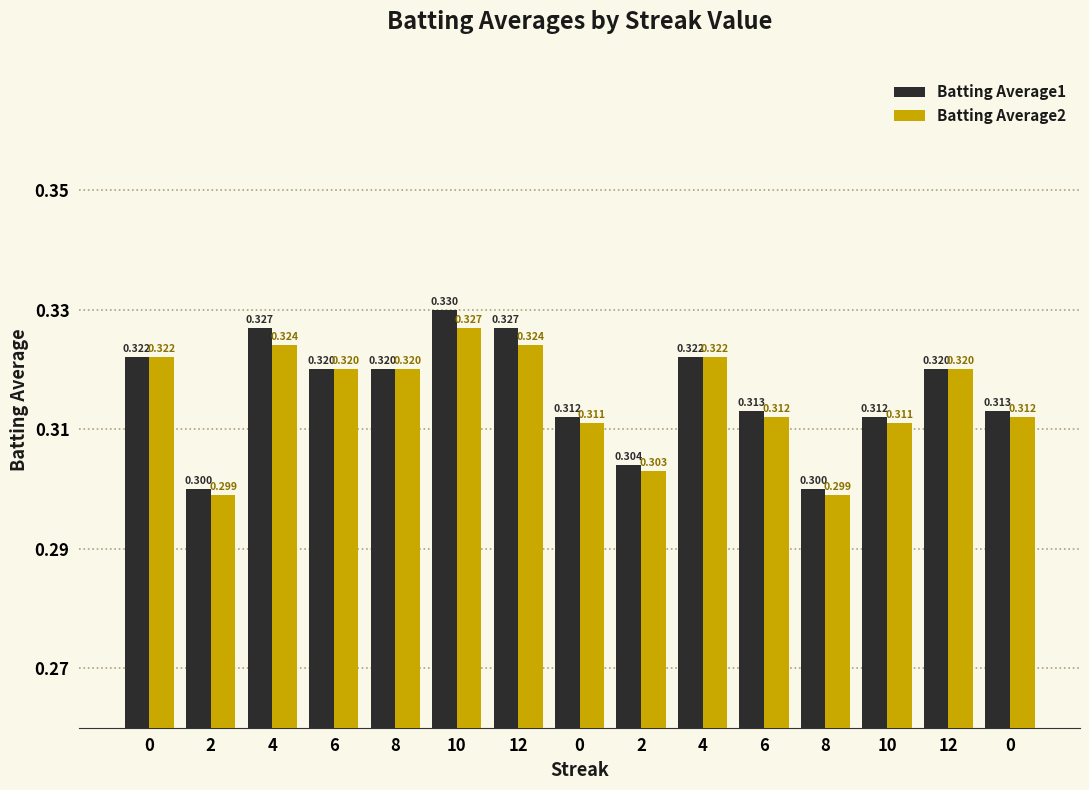

What are all the series names shown in the legend?

Batting Average1, Batting Average2